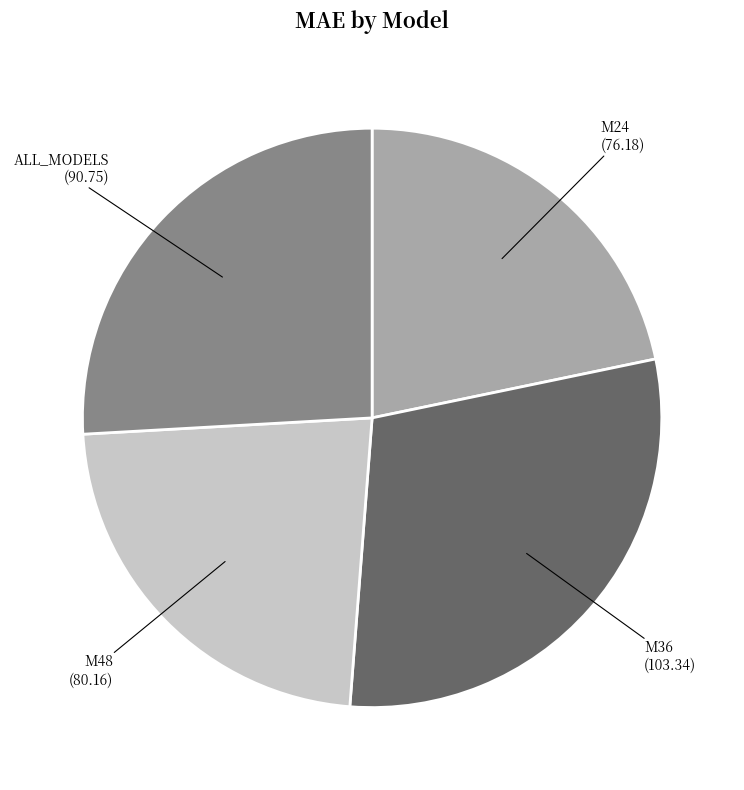

What is the ratio of the value at M24 to the value at M48?

1.0